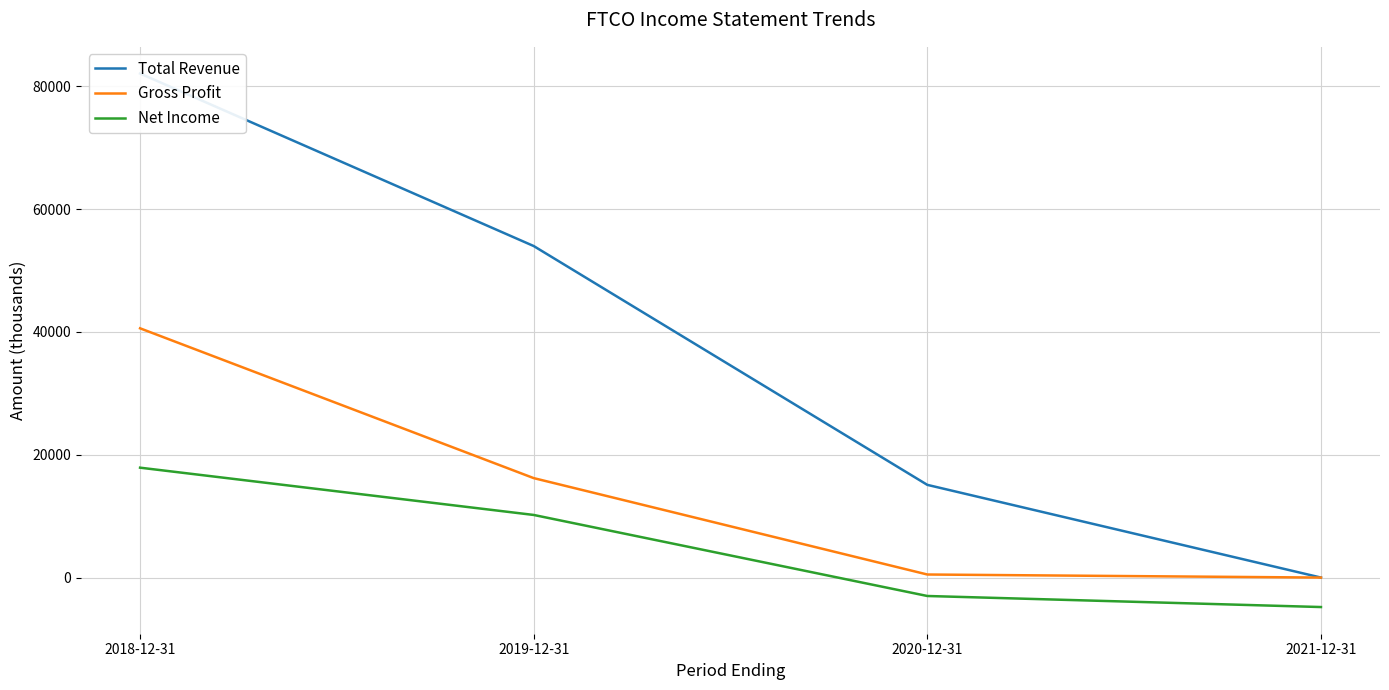

Between 2020-12-31 and 2019-12-31, which is larger?

2019-12-31